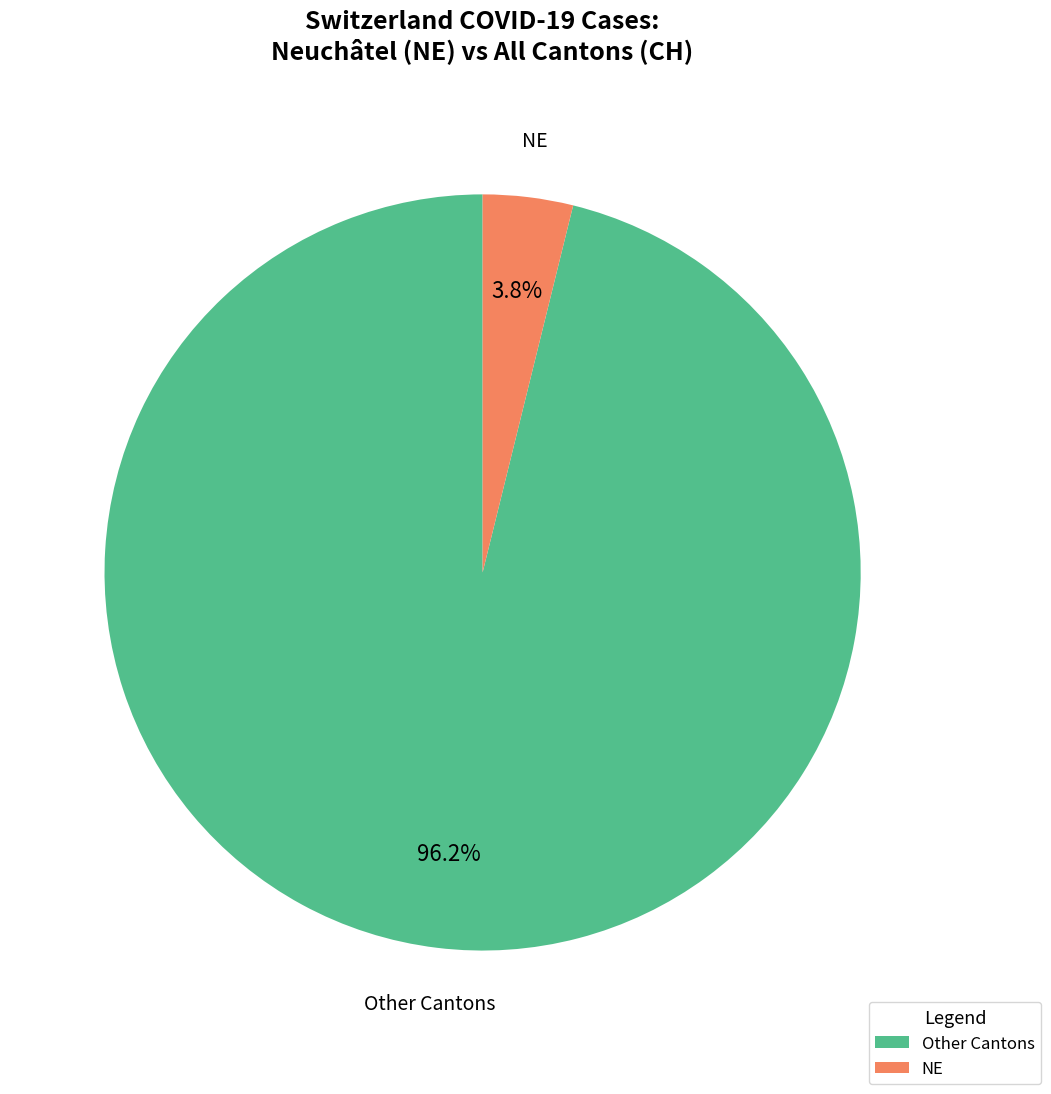

To the nearest percent, what is the average slice percentage?

50%